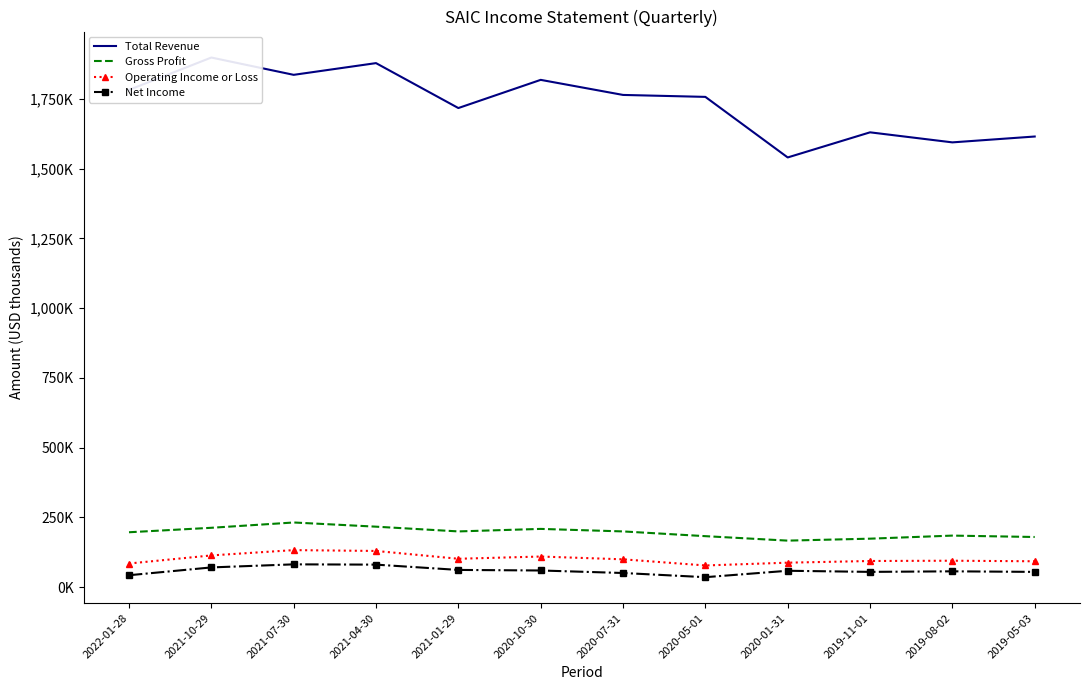

At 2022-01-28, list the series in order from smallest to largest.

Net Income, Operating Income or Loss, Gross Profit, Total Revenue